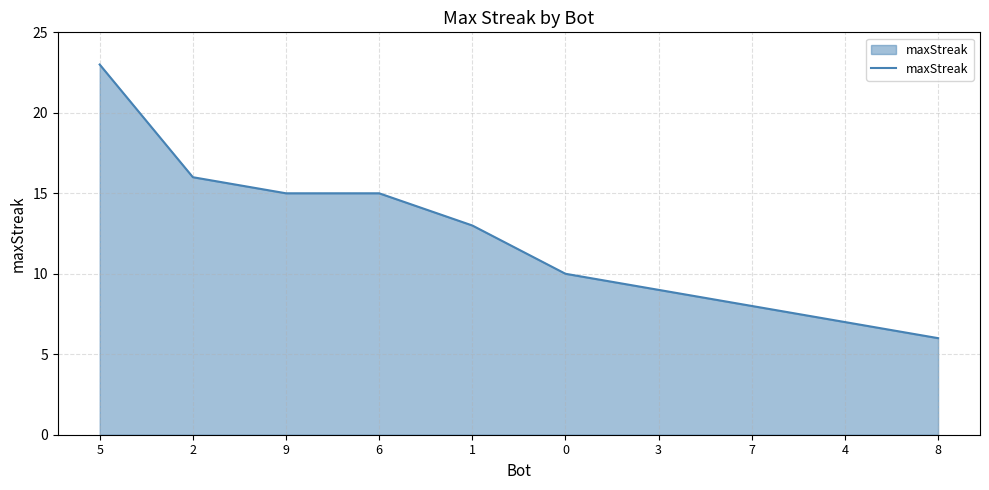

Reading left to right, what are all the values shown in this chart?

23	16	15	15	13	10	9	8	7	6